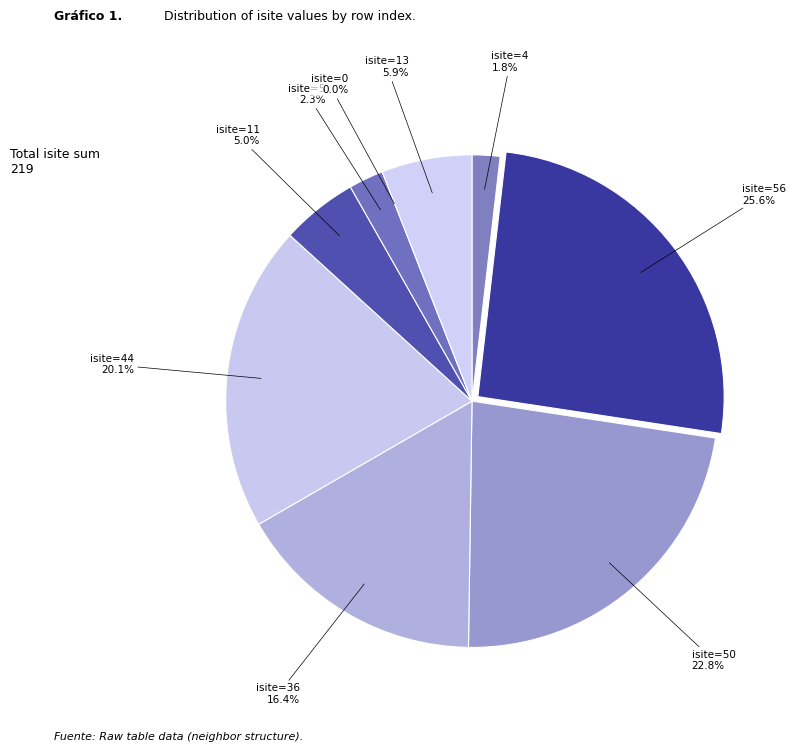

Is Row 3 (isite=36) the majority of the pie?

No